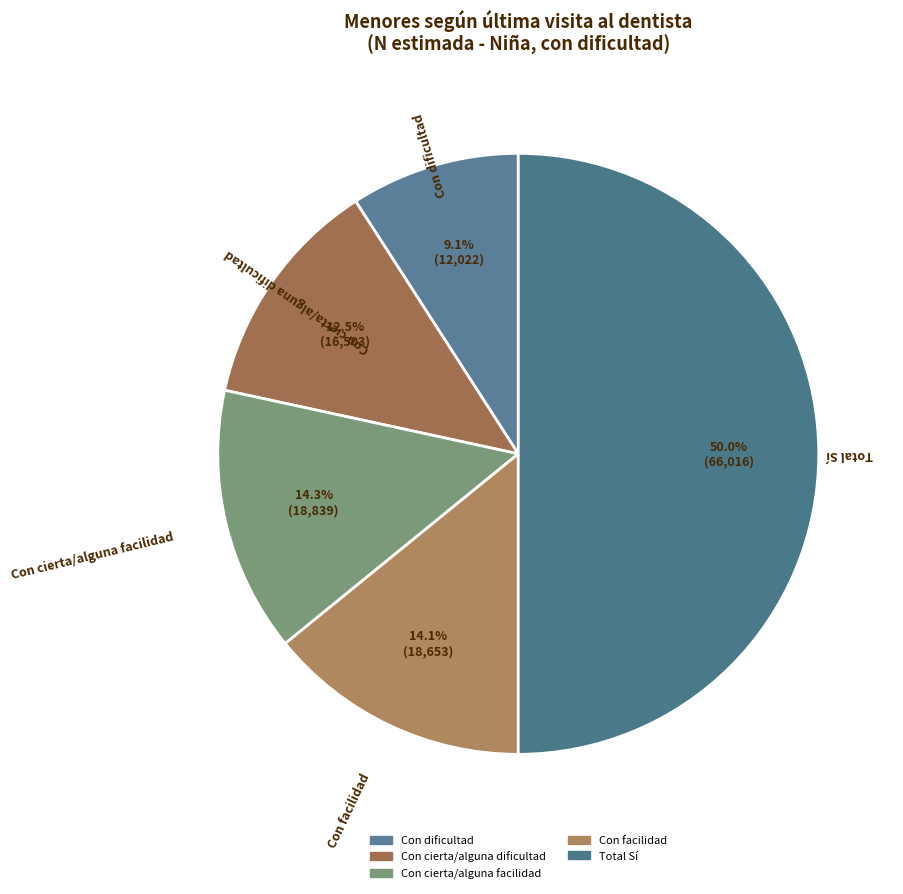

What is the change in value from Con cierta/alguna dificultad to Total Sí?

+49513